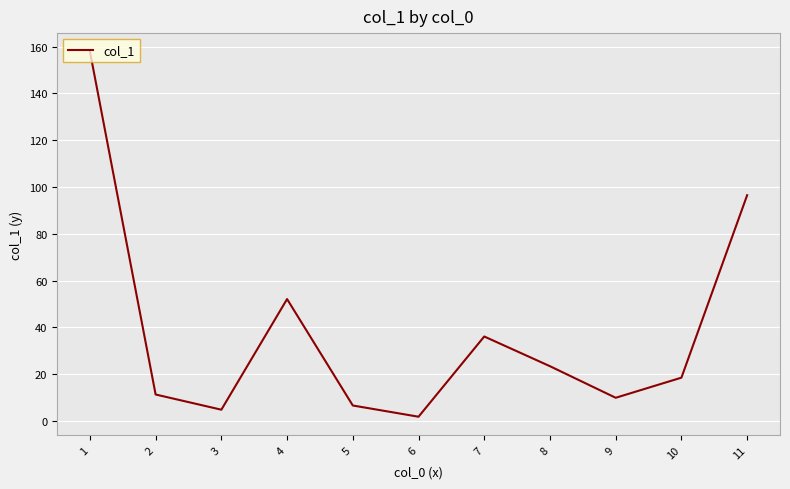

List the labels in order of value, largest first.

1, 11, 4, 7, 8, 10, 2, 9, 5, 3, 6